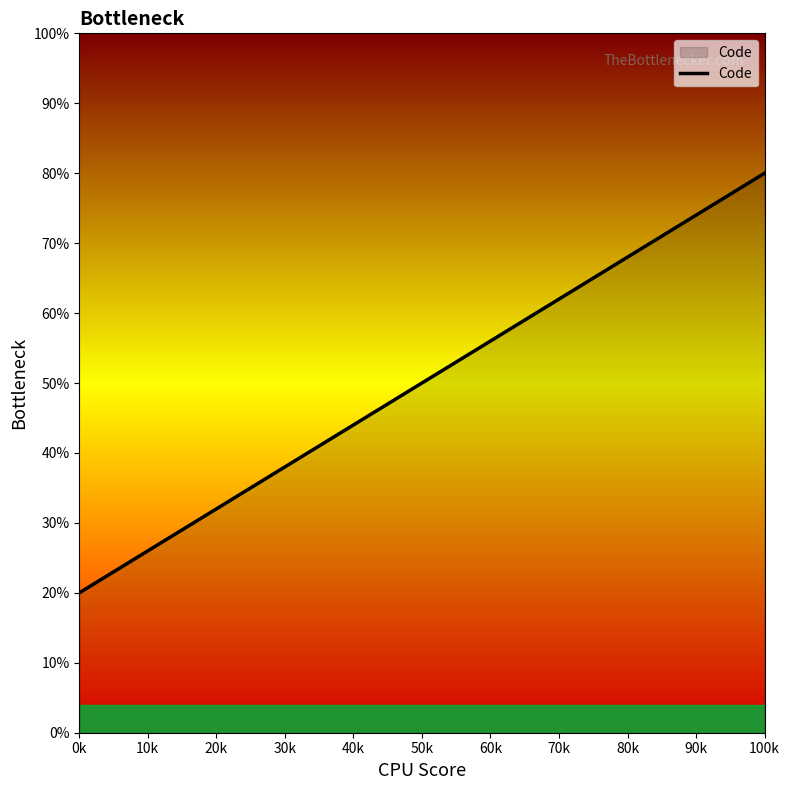

What is the difference between the maximum and second lowest values?

40